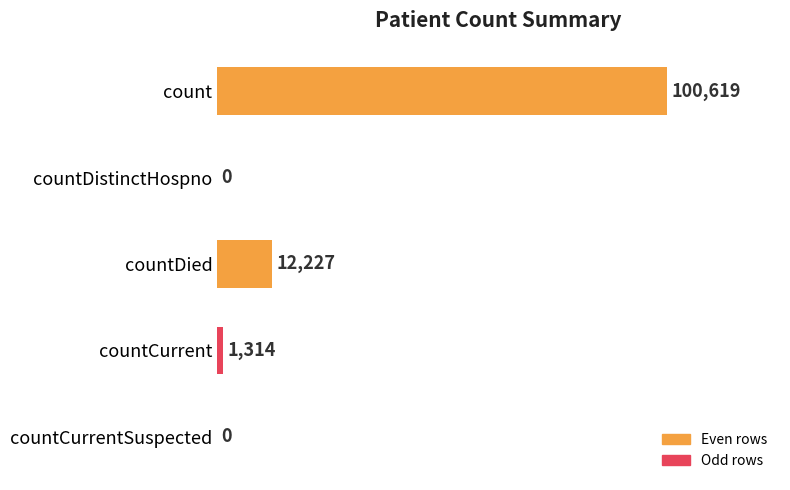

Count the number of categories in the chart.

5